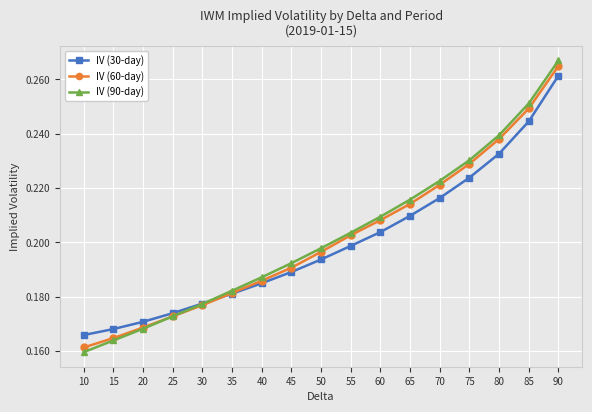

What is the total value across all series at 75?

0.7